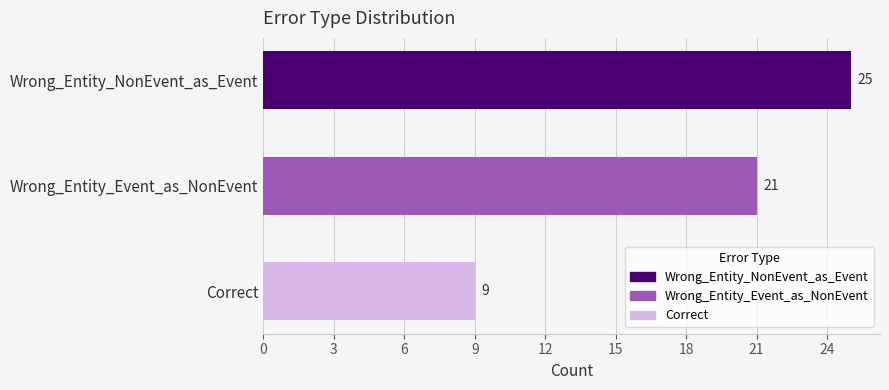

Rank the categories by value from lowest to highest.

Correct, Wrong_Entity_Event_as_NonEvent, Wrong_Entity_NonEvent_as_Event